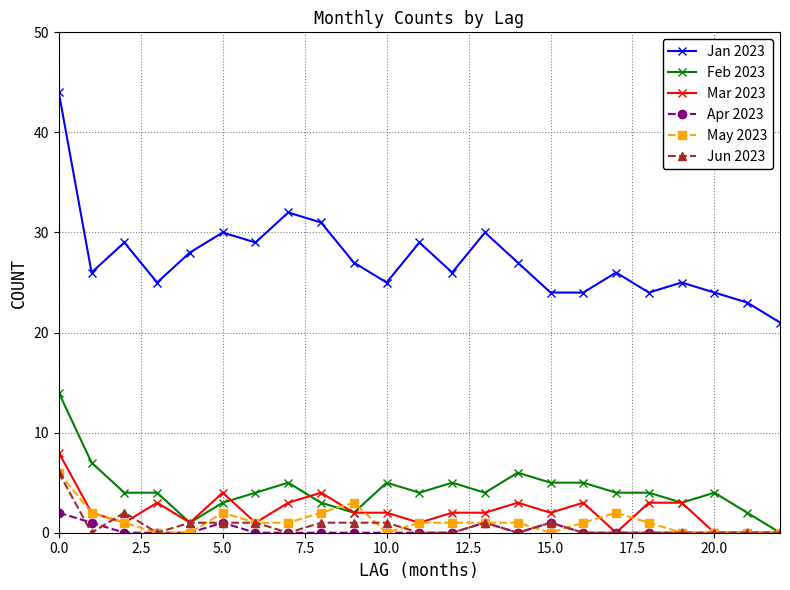

What is the sum of all Apr 2023 values?

6